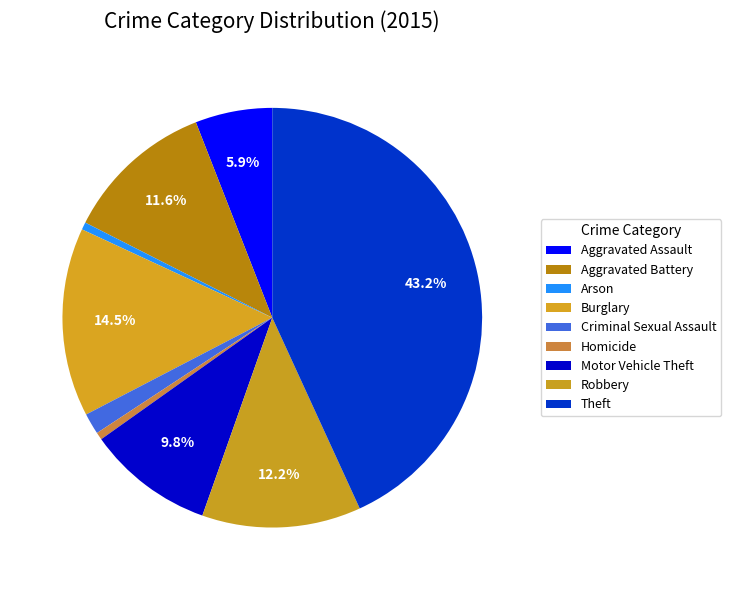

Between Aggravated Battery and Motor Vehicle Theft, which is larger?

Aggravated Battery